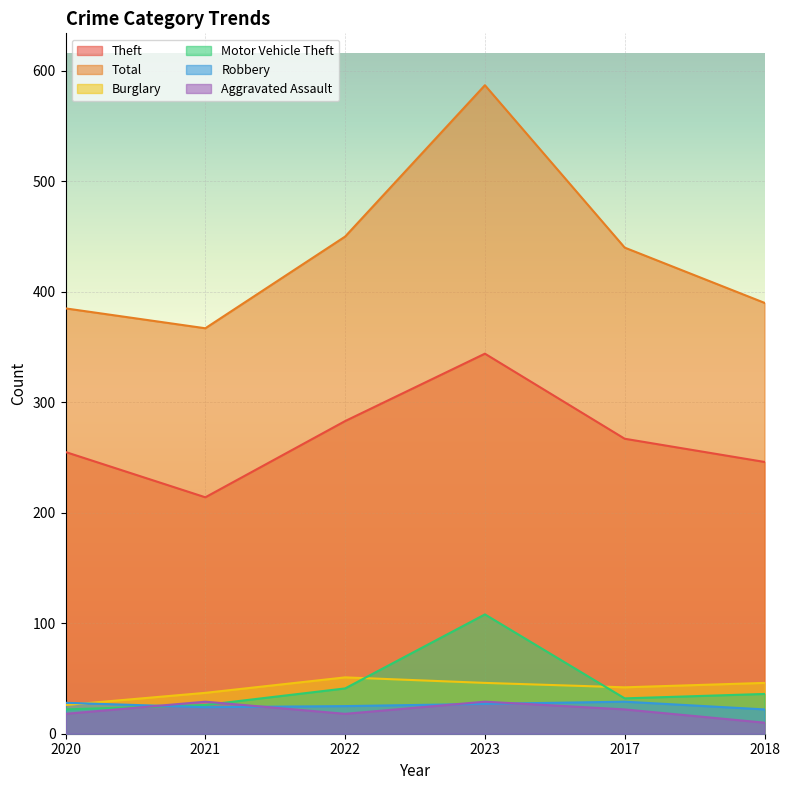

How many values in the Theft series exceed 267?

2